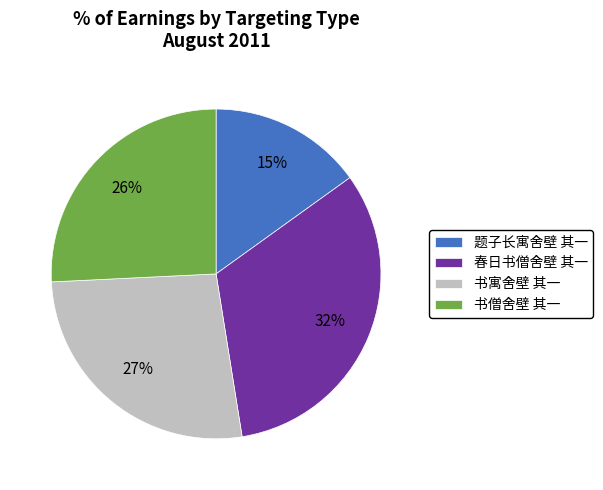

Which slice is the largest?

春日书僧舍壁 其一